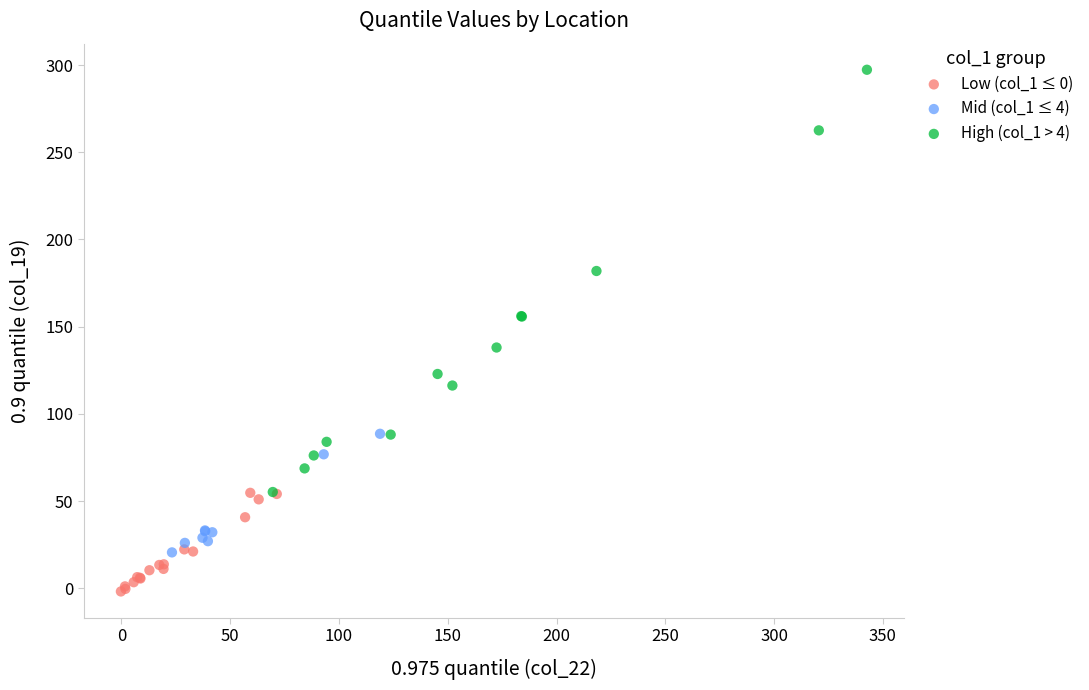

What are all the series names shown in the legend?

Low (col_1 ≤ 0), Mid (col_1 ≤ 4), High (col_1 > 4)